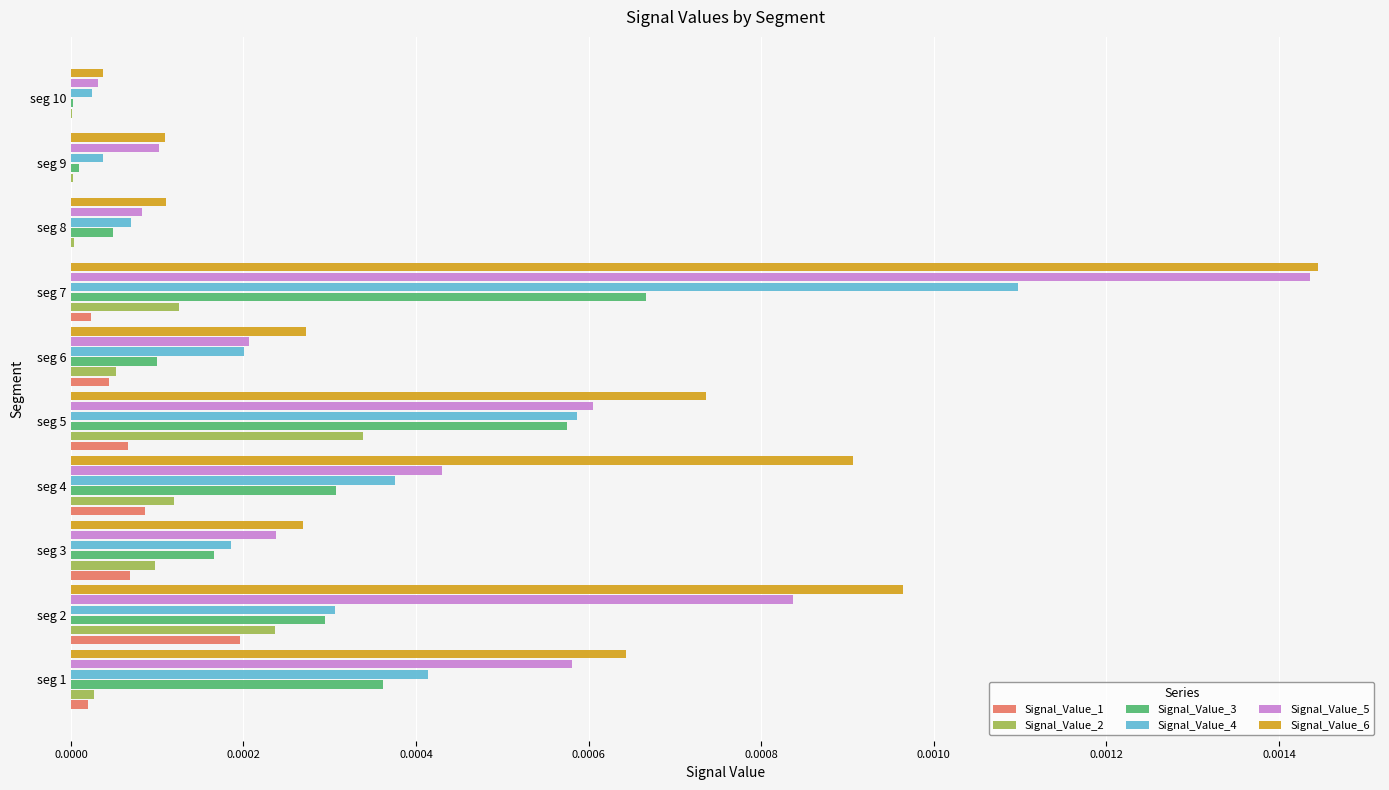

Which label corresponds to the largest value in the chart?

seg 7